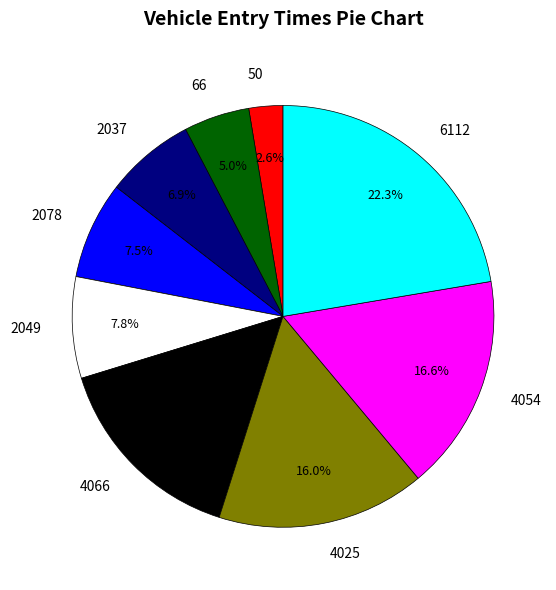

What percentage is the 4025 slice, to the nearest percent?

16%